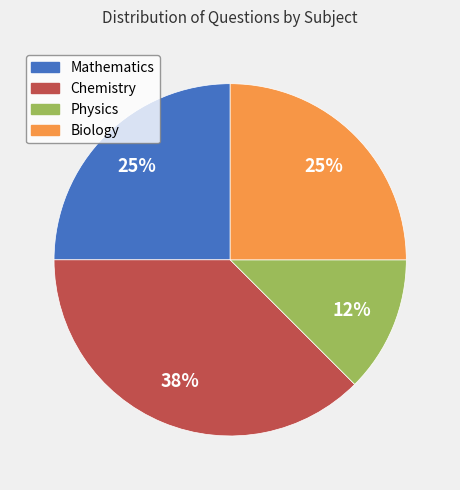

How many segments does this pie chart have?

4